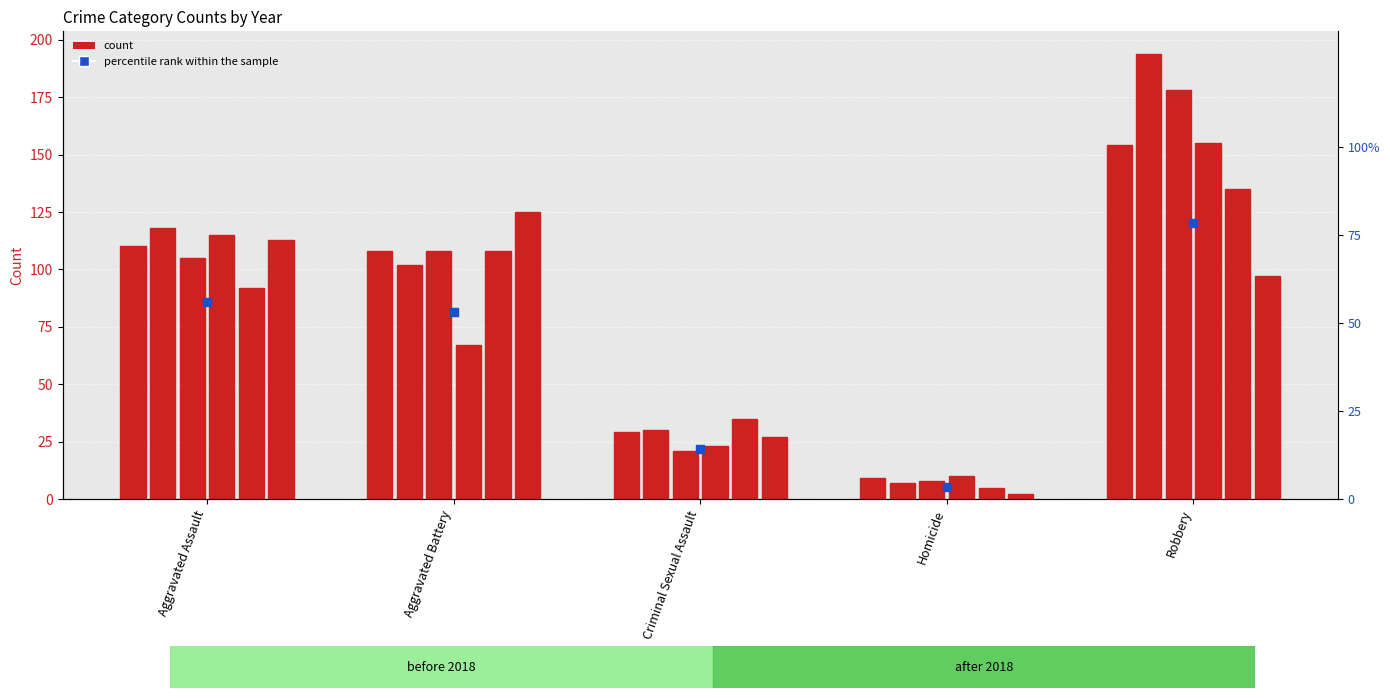

Approximately how many times larger is the value at Criminal Sexual Assault compared to Aggravated Assault?

0.3